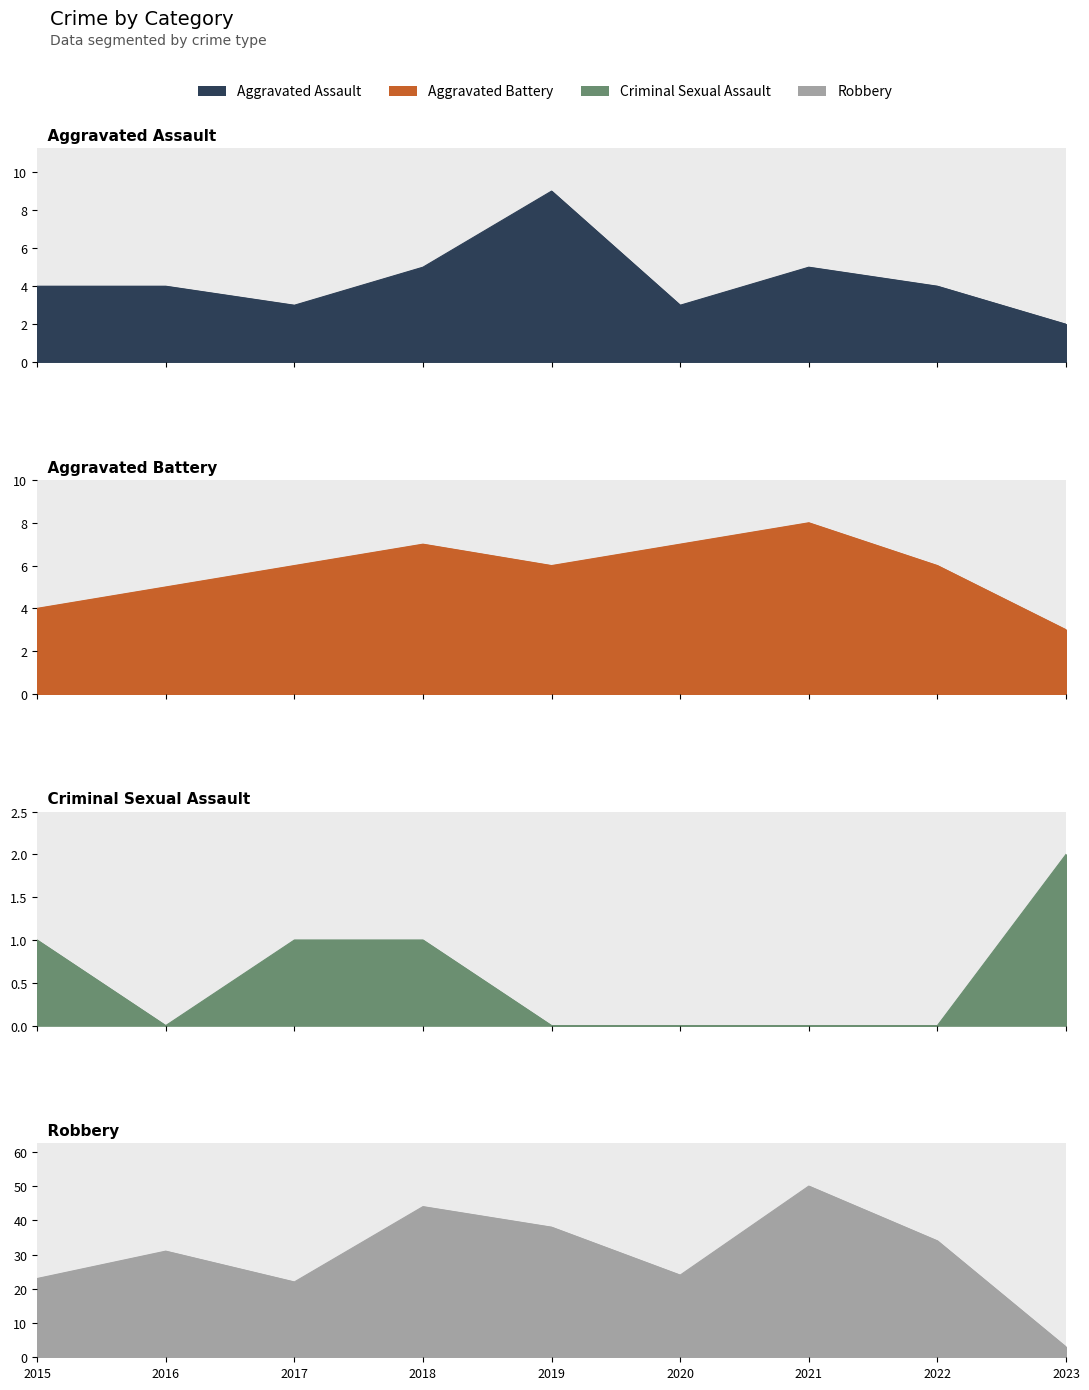

Reading left to right, list all the values displayed in this chart.

Aggravated Assault: 4	4	3	5	9	3	5	4	2
Aggravated Battery: 4	5	6	7	6	7	8	6	3
Criminal Sexual Assault: 1	0	1	1	0	0	0	0	2
Robbery: 23	31	22	44	38	24	50	34	3